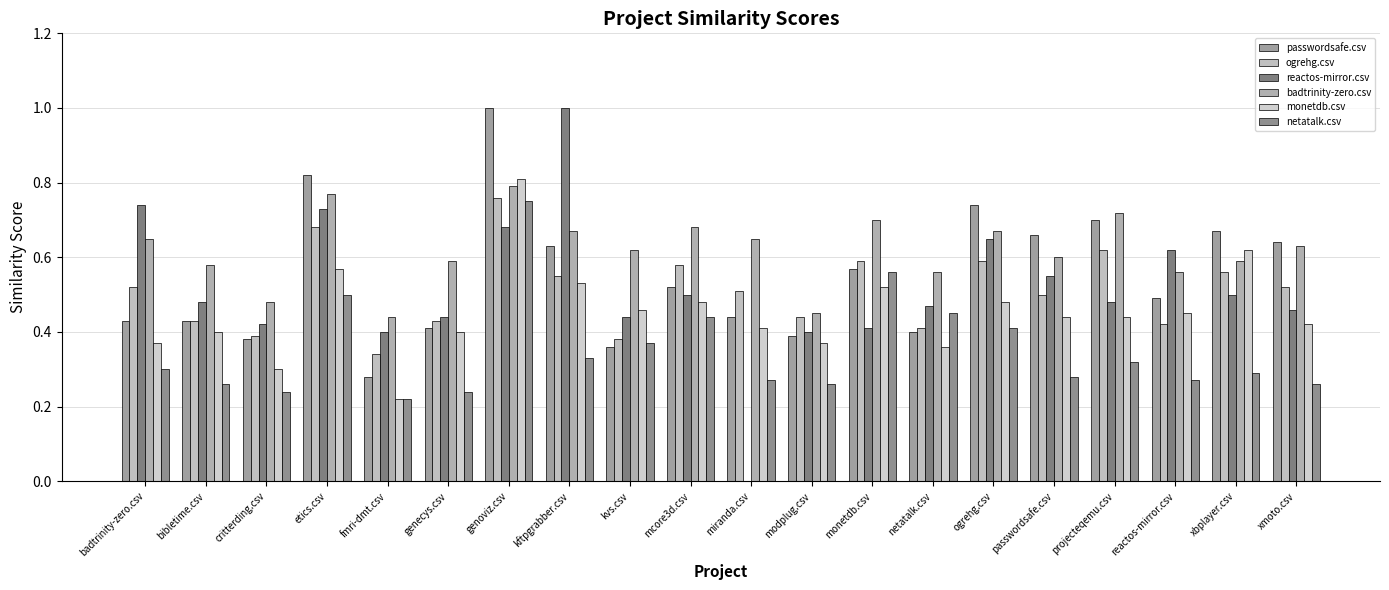

Which series has the largest total across all categories?

badtrinity-zero.csv